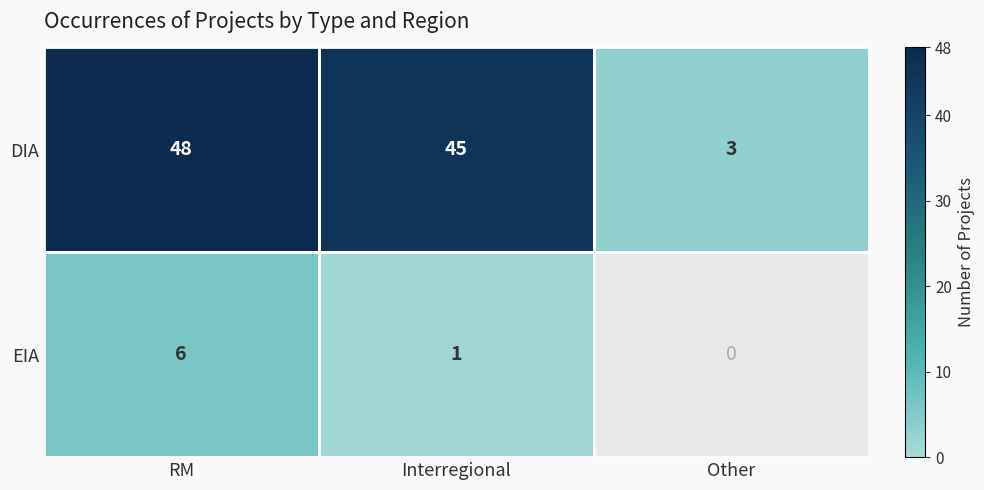

How many categories are shown in the chart?

3